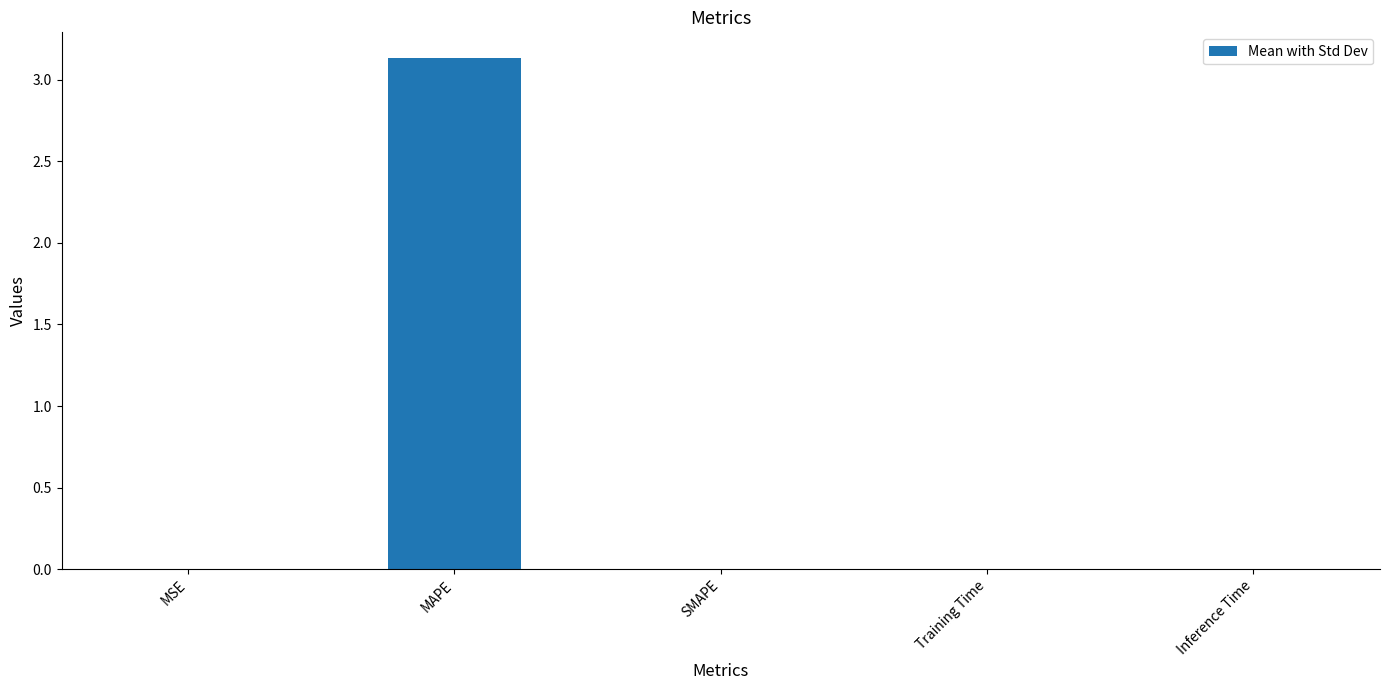

At which category does the chart reach its peak across all series?

MAPE